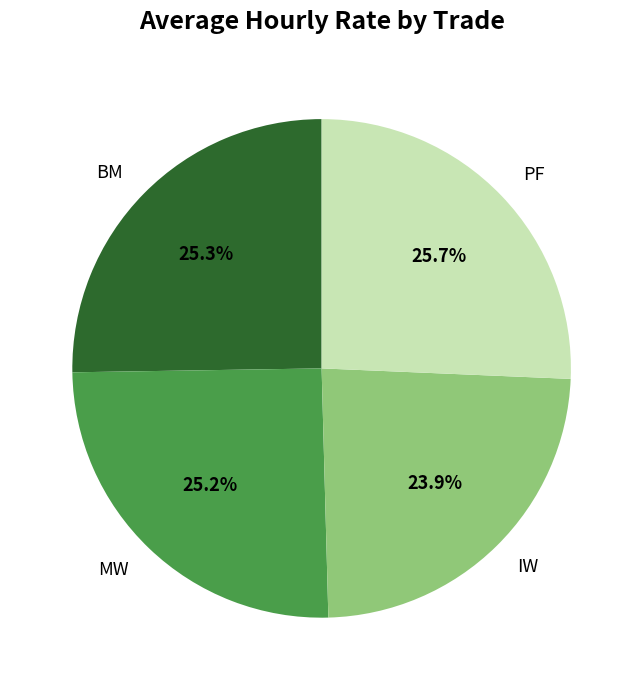

To the nearest percent, what is the combined percentage of BM and IW?

49%